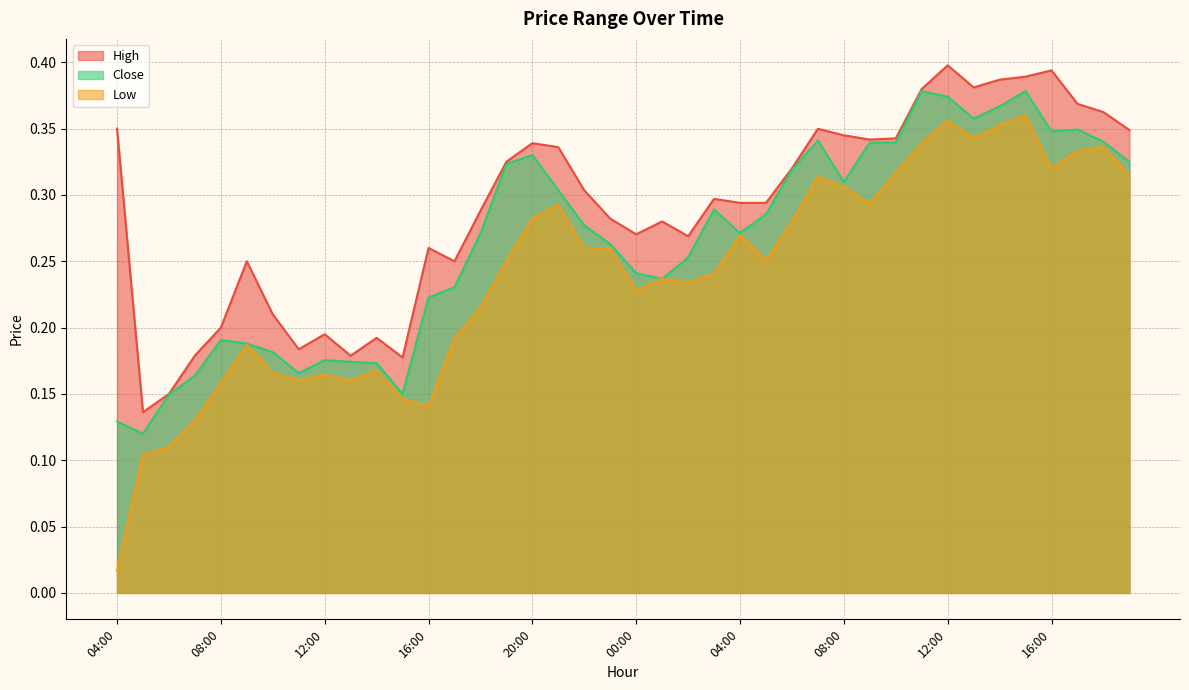

Reading left to right, transcribe all the data shown in this chart.

High: 0.3	0.1	0.1	0.2	0.2	0.2	0.2	0.2	0.2	0.2	0.2	0.2	0.3	0.2	0.3	0.3	0.3	0.3	0.3	0.3	0.3	0.3	0.3	0.3	0.3	0.3	0.3	0.3	0.3	0.3	0.3	0.4	0.4	0.4	0.4	0.4	0.4	0.4	0.4	0.3
Low: 0.0	0.1	0.1	0.1	0.2	0.2	0.2	0.2	0.2	0.2	0.2	0.1	0.1	0.2	0.2	0.2	0.3	0.3	0.3	0.3	0.2	0.2	0.2	0.2	0.3	0.3	0.3	0.3	0.3	0.3	0.3	0.3	0.4	0.3	0.4	0.4	0.3	0.3	0.3	0.3
Close: 0.1	0.1	0.1	0.2	0.2	0.2	0.2	0.2	0.2	0.2	0.2	0.1	0.2	0.2	0.3	0.3	0.3	0.3	0.3	0.3	0.2	0.2	0.3	0.3	0.3	0.3	0.3	0.3	0.3	0.3	0.3	0.4	0.4	0.4	0.4	0.4	0.3	0.3	0.3	0.3